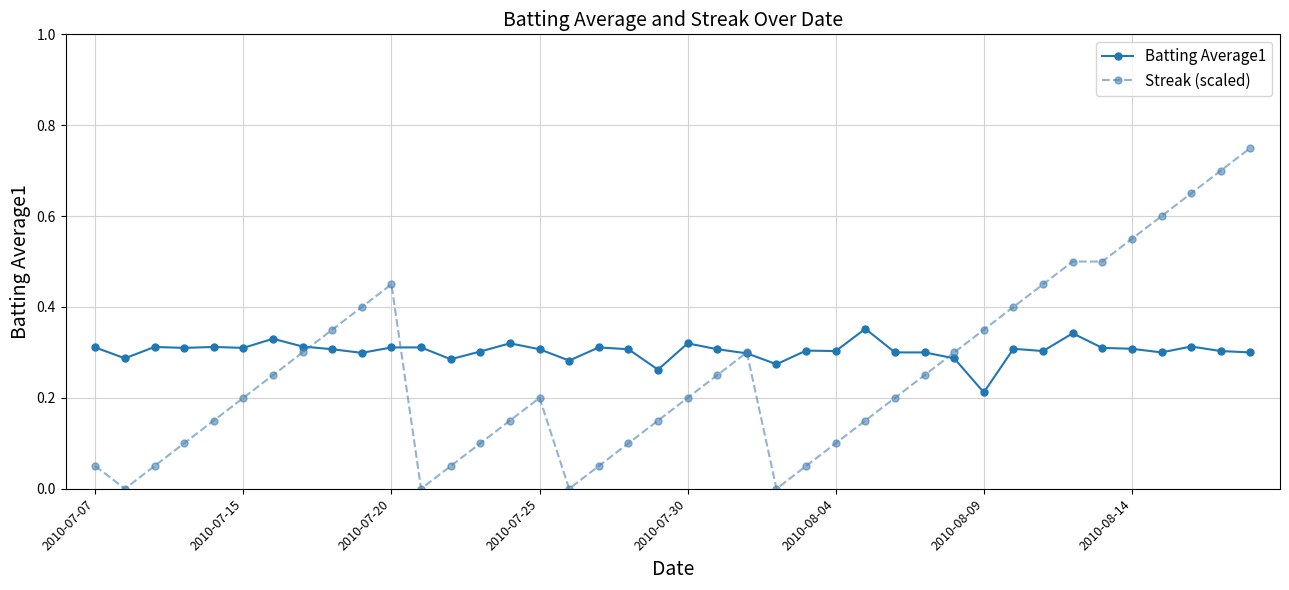

How many series are shown in this chart?

2